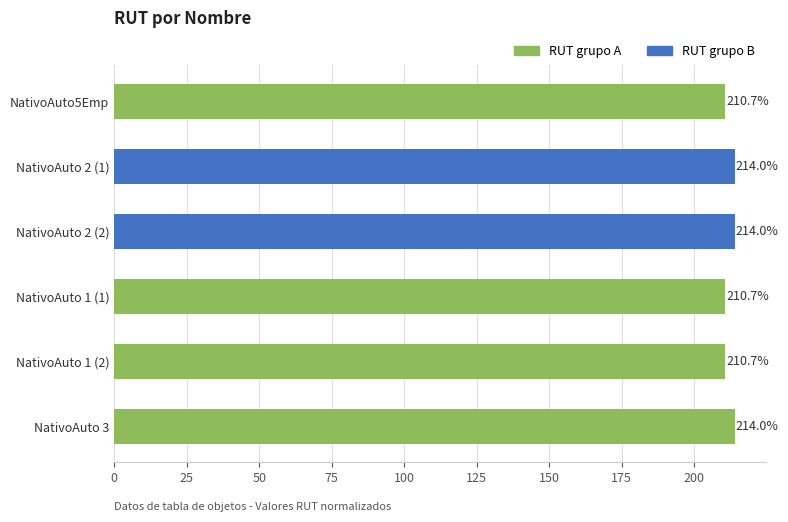

Reading top to bottom, extract all data points from this chart.

210.7	214.0	214.0	210.7	210.7	214.0